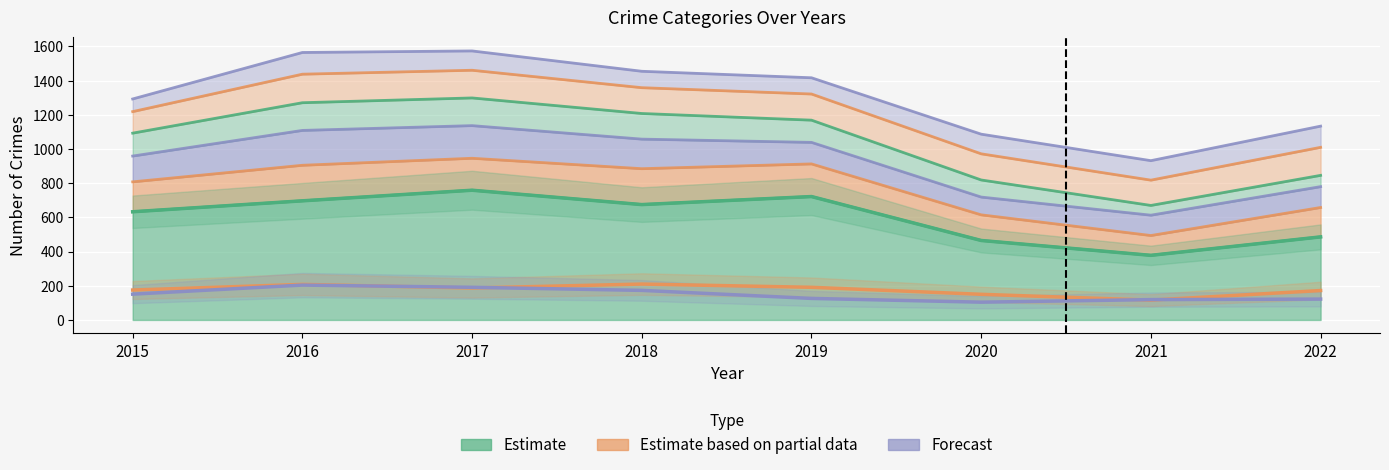

The Estimate partial (MVT trend) series shows 143 at 2016. True or false?

False